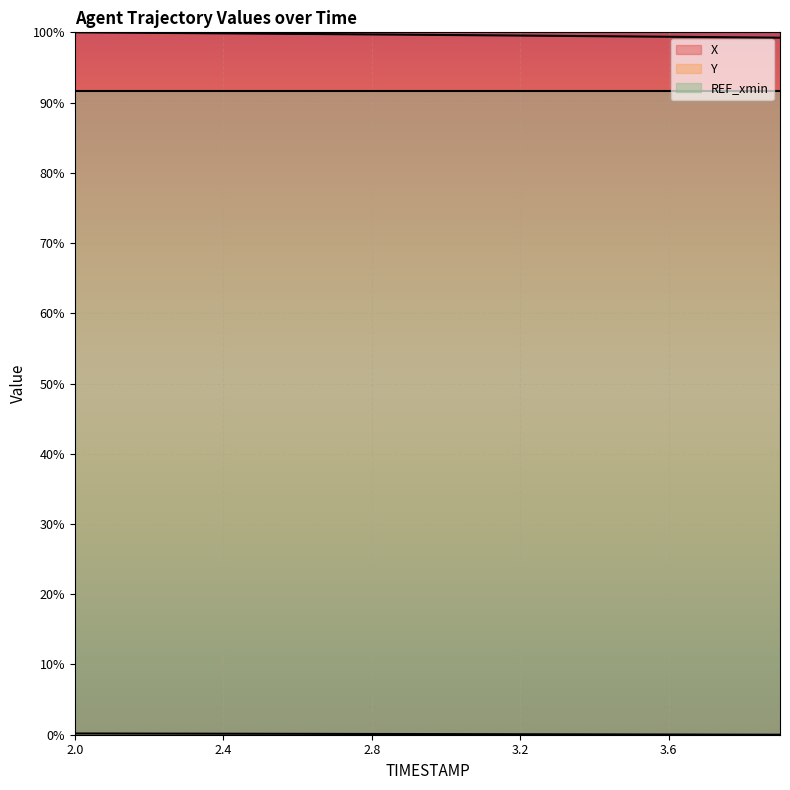

At which category does the chart reach its minimum across all series?

3.9